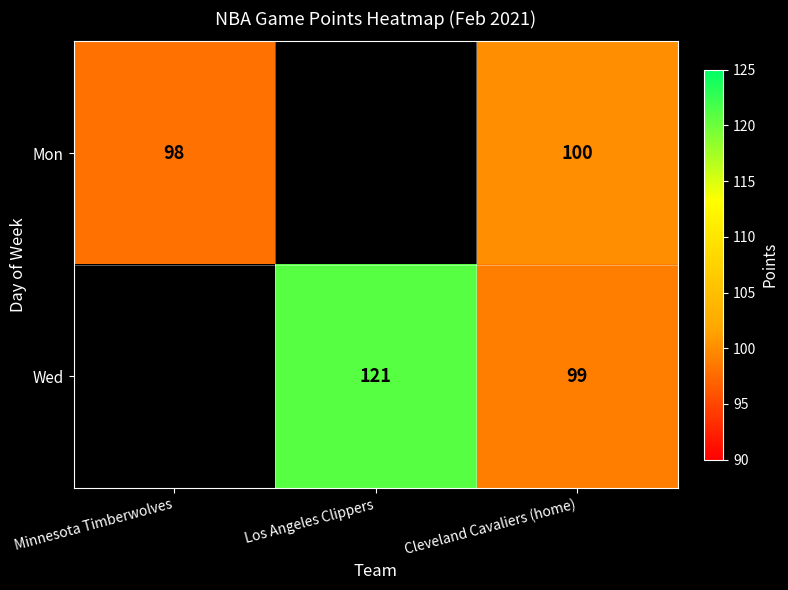

The value of Wed at Los Angeles Clippers is 121. True or false?

True